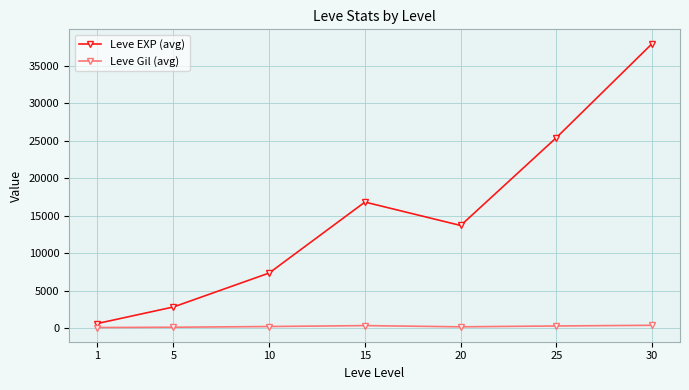

Does the chart display data point markers on the line(s)?

Yes